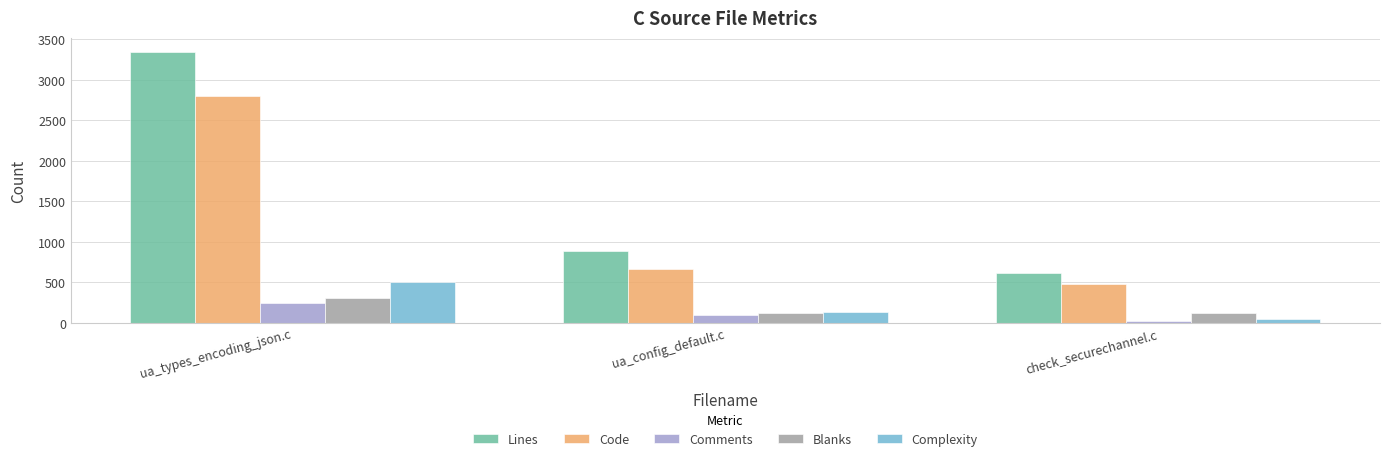

Is the value of Comments at ua_config_default.c greater than the value of Blanks at ua_types_encoding_json.c?

No